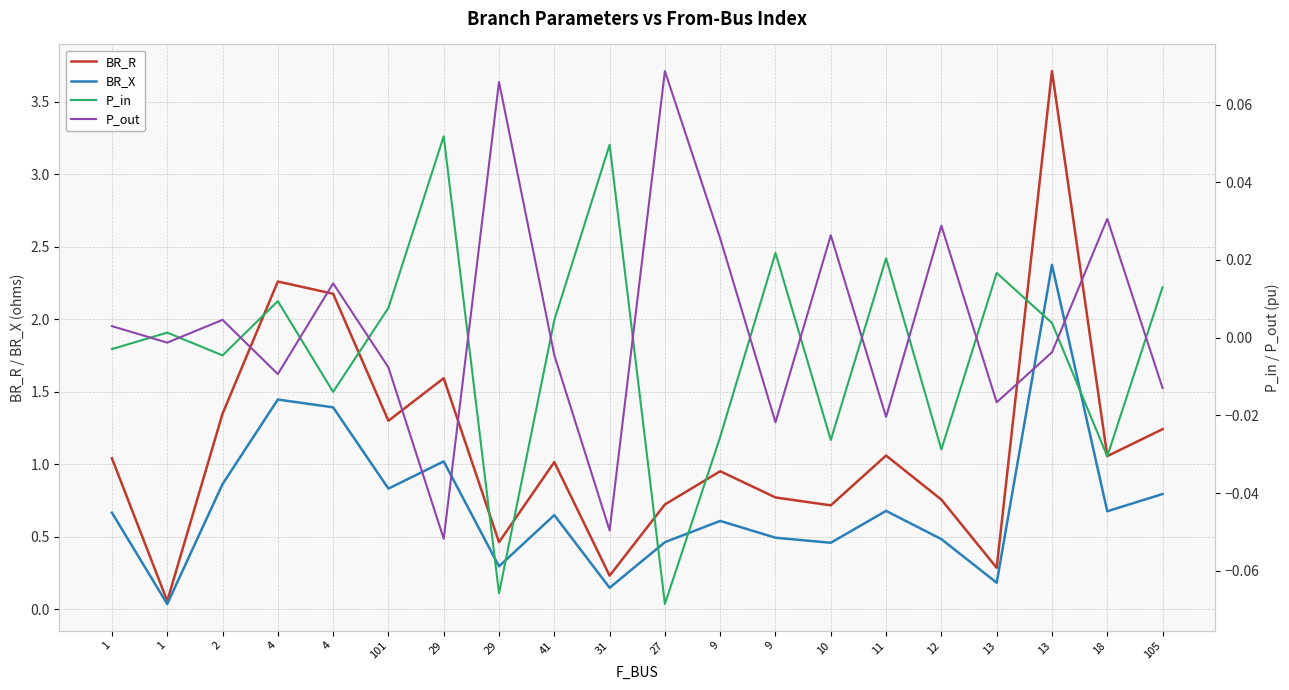

Which series has the widest spread of values?

BR_R